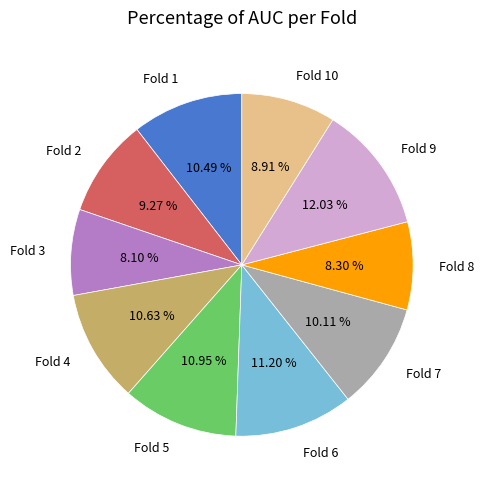

Is it true that Fold 7 is 10% of the pie?

True